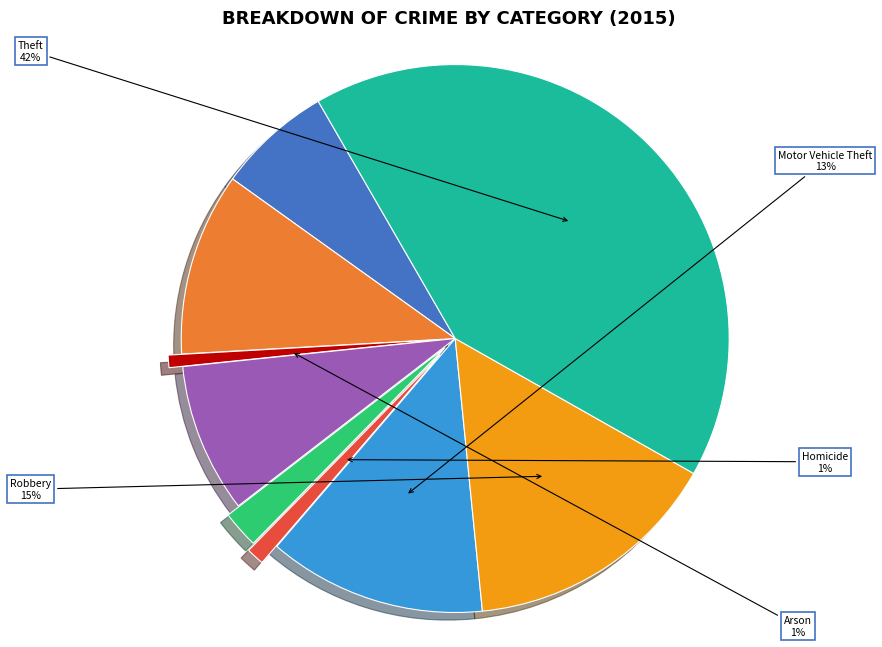

To the nearest percent, what is the average slice percentage?

11%